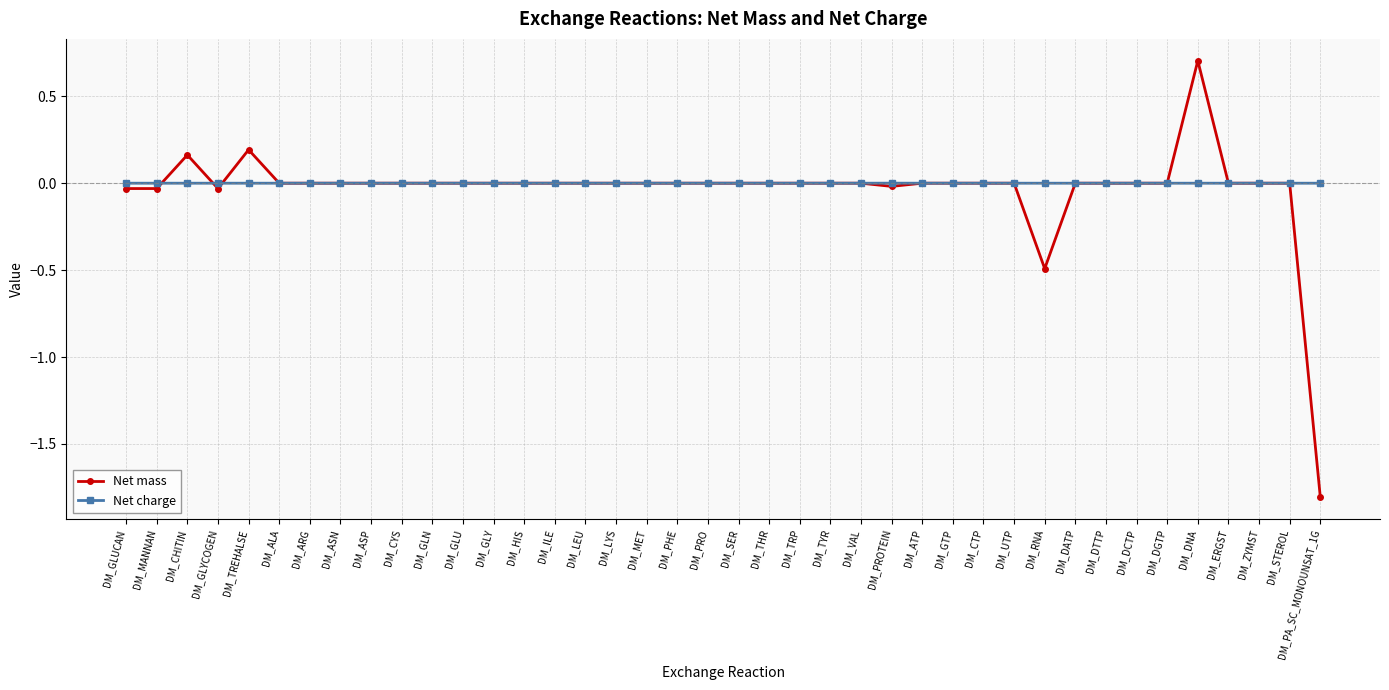

What position from the right is DM_ERGST?

4